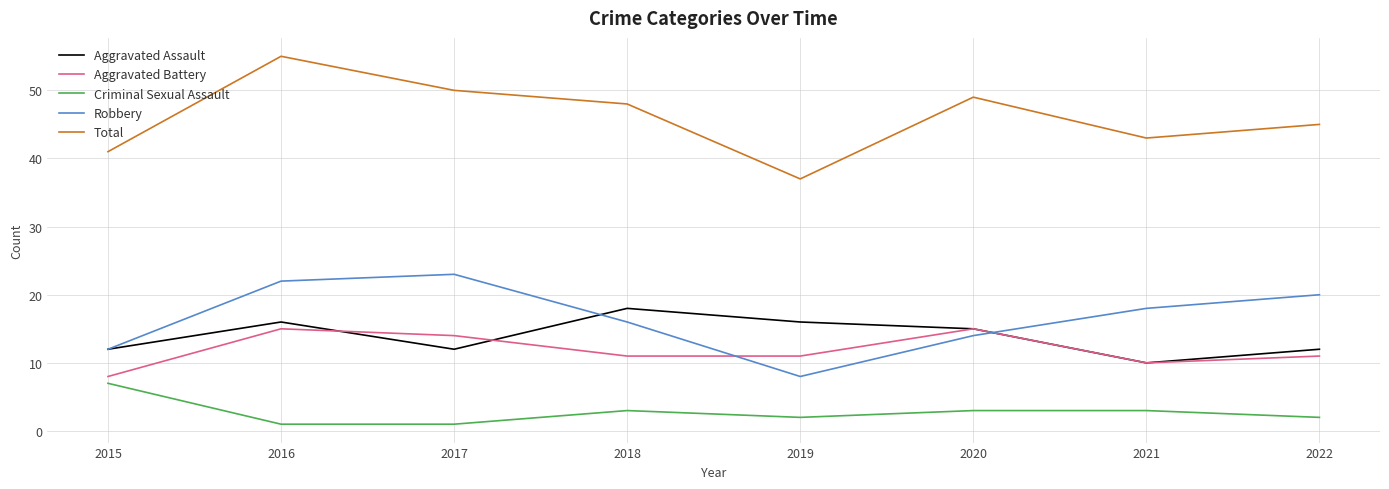

List the series in order of their peak value, lowest first.

Criminal Sexual Assault, Aggravated Battery, Aggravated Assault, Robbery, Total